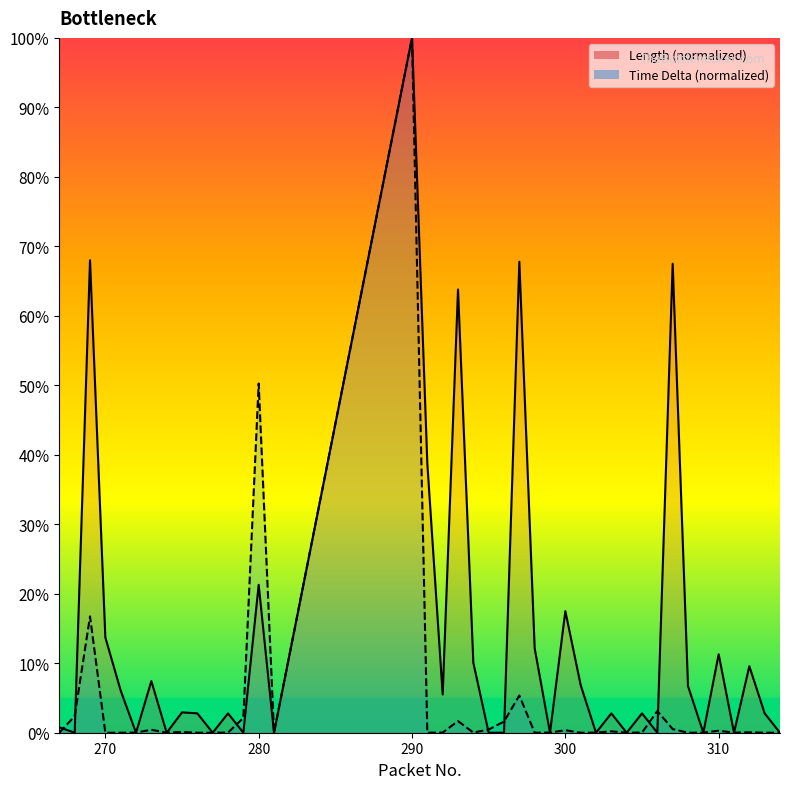

How many values in Time Delta are above zero?

39